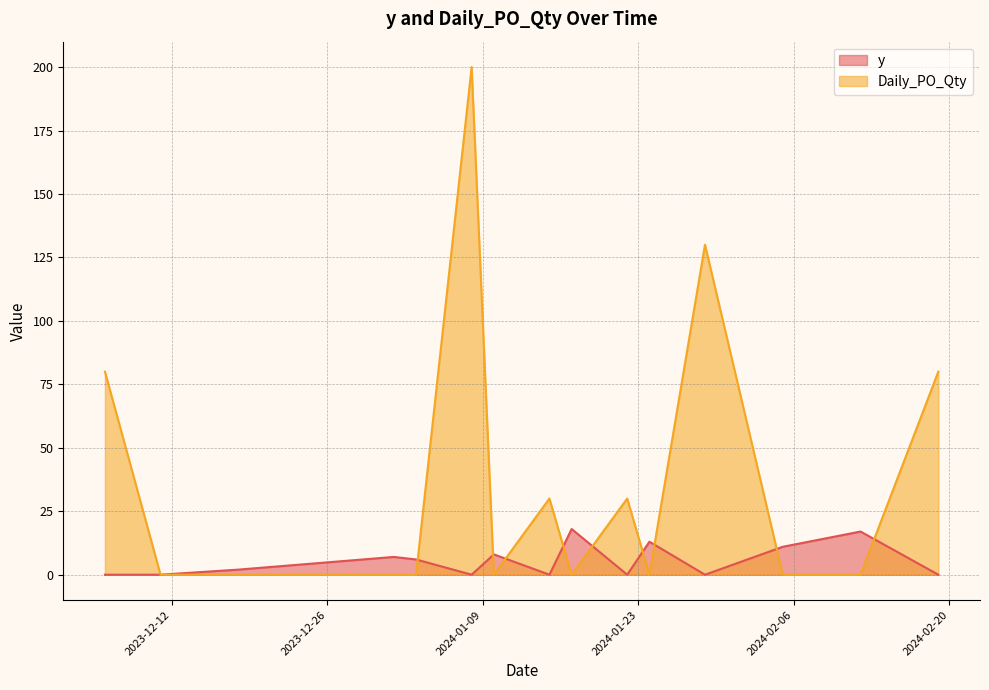

At which category does Daily_PO_Qty reach its first local peak?

2024-01-08